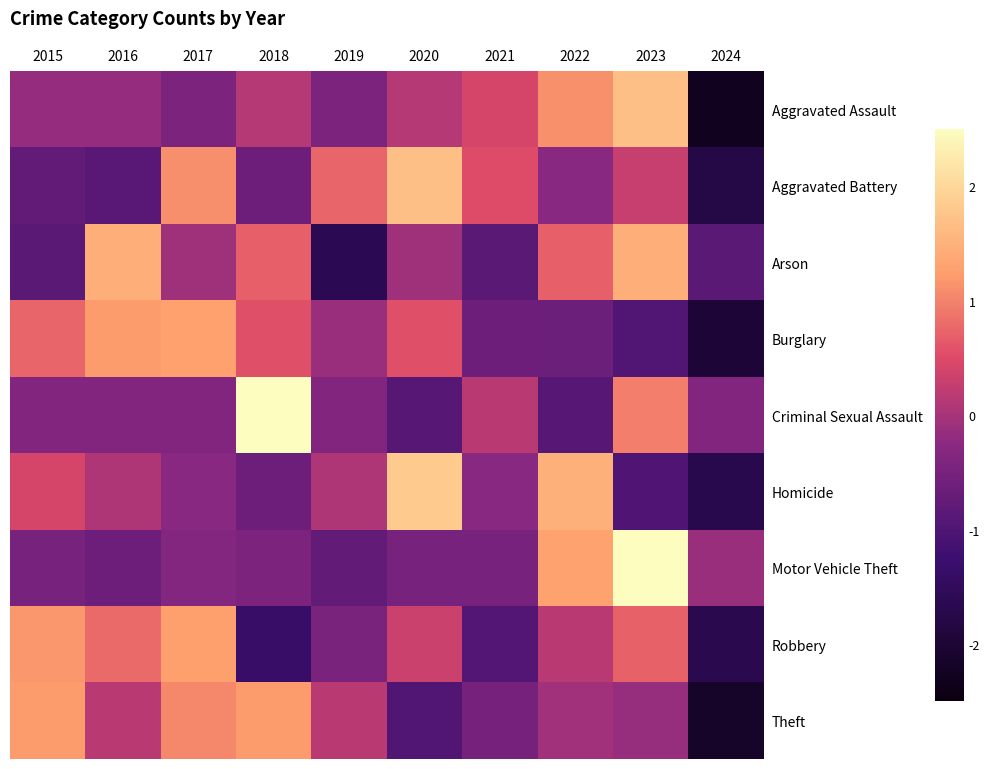

Reading right to left, what are all the values shown in this chart?

Aggravated Assault: 2024=-2.3	2023=1.7	2022=1.1	2021=0.4	2020=0.1	2019=-0.4	2018=0.1	2017=-0.4	2016=-0.2	2015=-0.2
Aggravated Battery: 2024=-1.8	2023=0.3	2022=-0.3	2021=0.5	2020=1.7	2019=0.8	2018=-0.6	2017=1.1	2016=-0.9	2015=-0.8
Arson: 2024=-0.8	2023=1.5	2022=0.7	2021=-0.8	2020=-0.1	2019=-1.6	2018=0.7	2017=-0.1	2016=1.5	2015=-0.8
Burglary: 2024=-2.0	2023=-1.0	2022=-0.7	2021=-0.6	2020=0.5	2019=-0.1	2018=0.5	2017=1.3	2016=1.2	2015=0.8
Criminal Sexual Assault: 2024=-0.4	2023=1.0	2022=-0.9	2021=0.2	2020=-0.9	2019=-0.4	2018=2.6	2017=-0.4	2016=-0.4	2015=-0.4
Homicide: 2024=-1.7	2023=-1.0	2022=1.5	2021=-0.3	2020=1.8	2019=0.1	2018=-0.6	2017=-0.3	2016=0.1	2015=0.4
Motor Vehicle Theft: 2024=-0.1	2023=2.5	2022=1.3	2021=-0.5	2020=-0.5	2019=-0.8	2018=-0.4	2017=-0.4	2016=-0.6	2015=-0.5
Robbery: 2024=-1.7	2023=0.7	2022=0.2	2021=-1.0	2020=0.3	2019=-0.5	2018=-1.3	2017=1.3	2016=0.8	2015=1.2
Theft: 2024=-2.2	2023=-0.1	2022=-0.0	2021=-0.5	2020=-1.0	2019=0.2	2018=1.2	2017=1.0	2016=0.2	2015=1.2